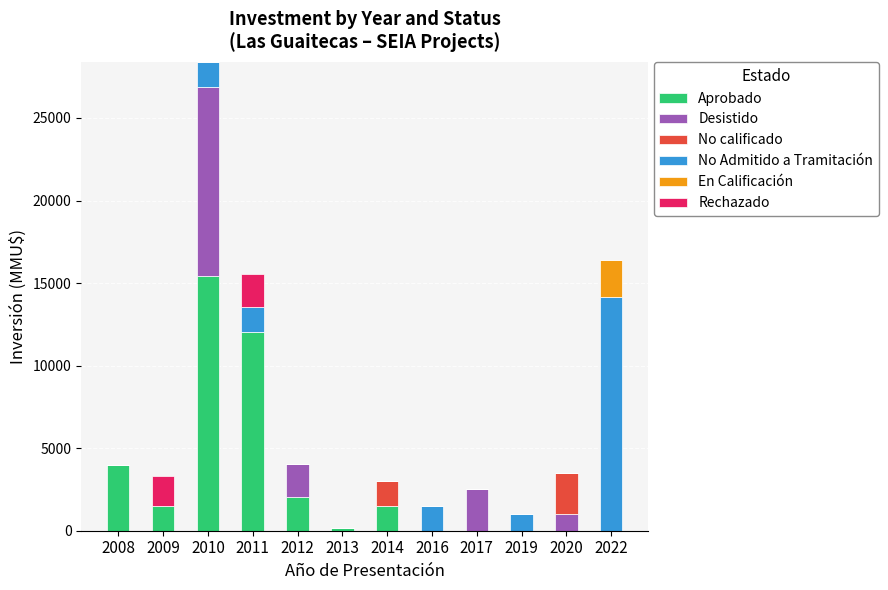

The value of Aprobado at 2017 is 0. True or false?

True